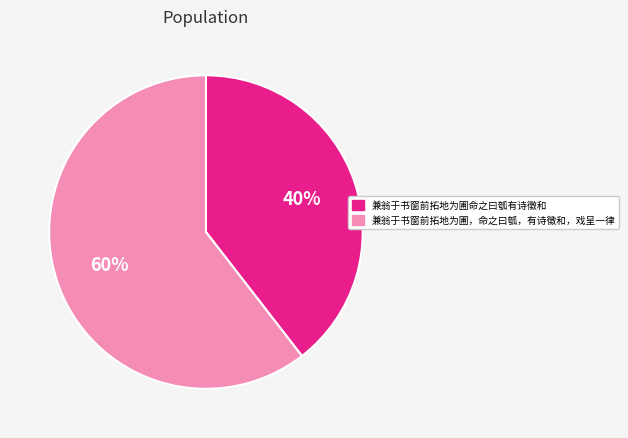

True or false: 兼翁于书窗前拓地为圃命之曰瓠有诗徵和 accounts for 40% of the total.

True